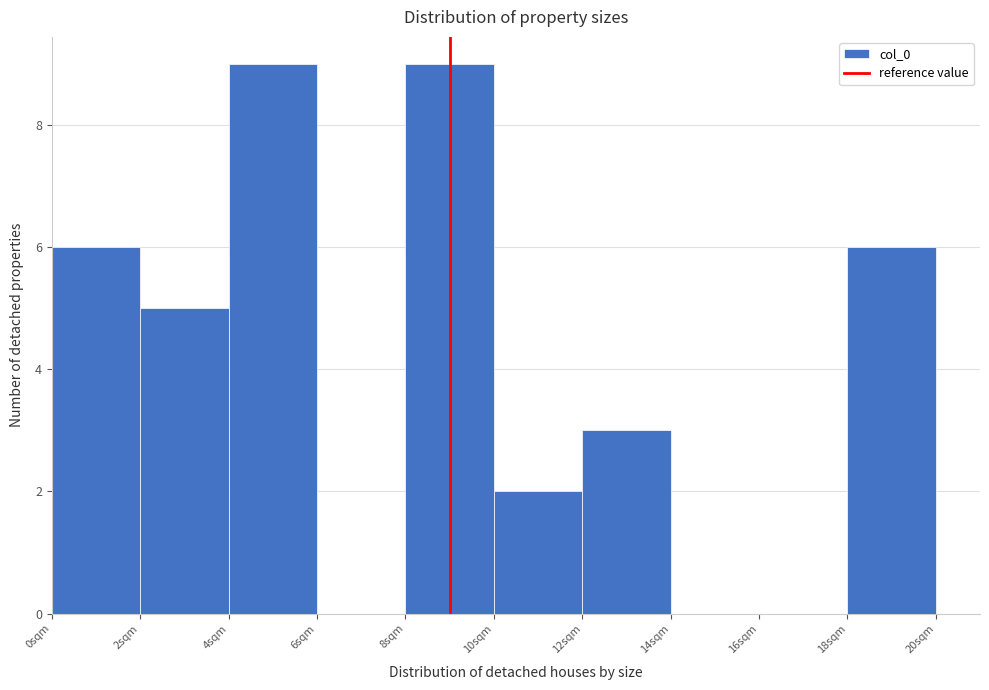

Reading left to right, transcribe this chart: for each bar, give the range it covers on the x-axis and its height. The values are not printed on the chart, so give them approximately, as read against the axis.

0 to 2: 6
2 to 4: 5
4 to 6: 9
6 to 8: 0
8 to 10: 9
10 to 12: 2
12 to 14: 3
14 to 16: 0
16 to 18: 0
18 to 20: 6